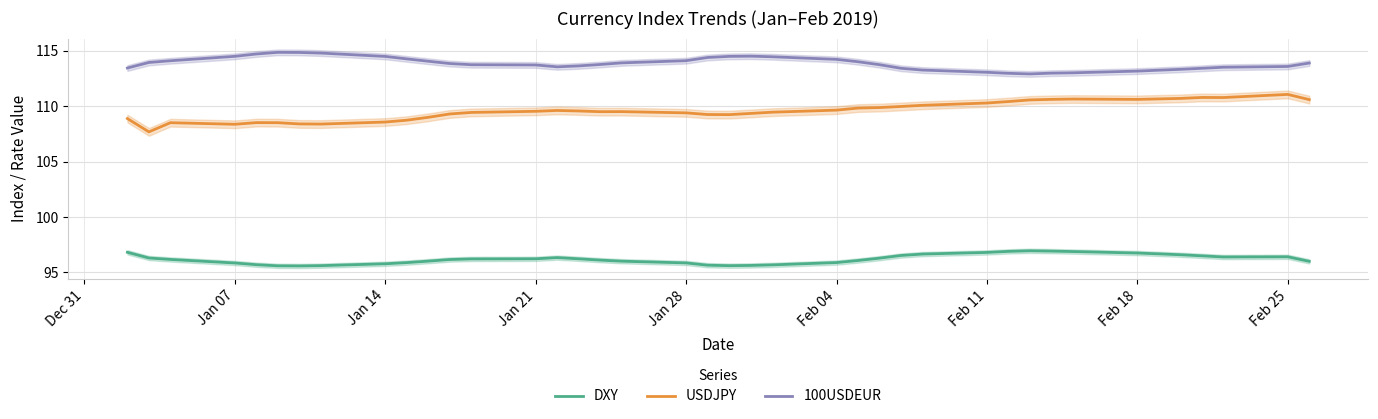

True or false: DXY has more than 2 points higher than both neighbors.

True